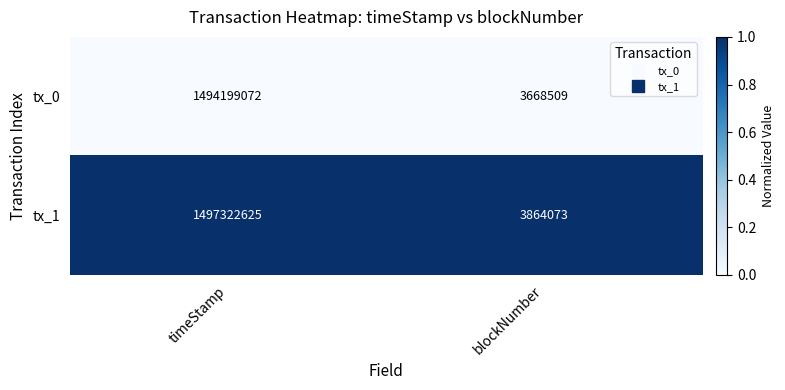

At blockNumber, list the series in order from smallest to largest.

tx_0, tx_1